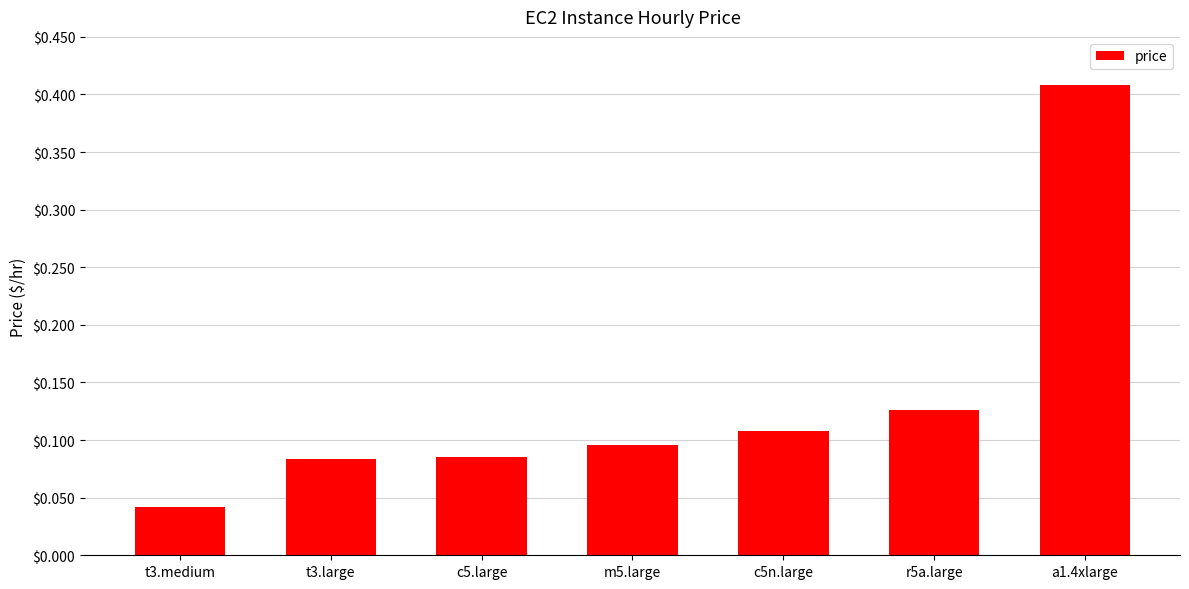

The chart shows a value of 0.2 at r5a.large. True or false?

False